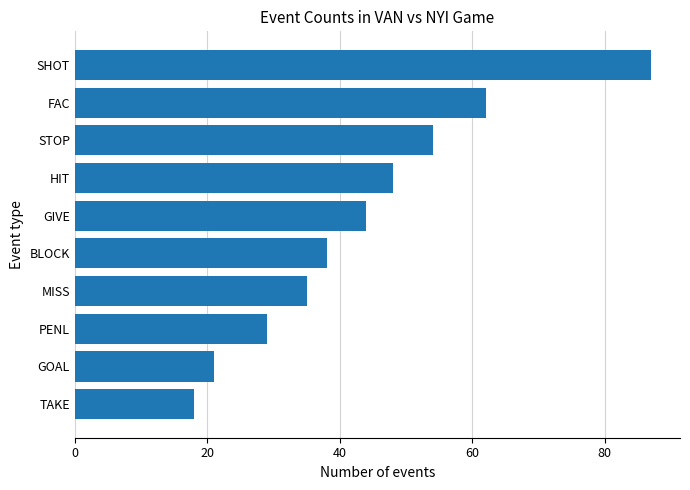

The chart shows a value of 18 at TAKE. True or false?

True